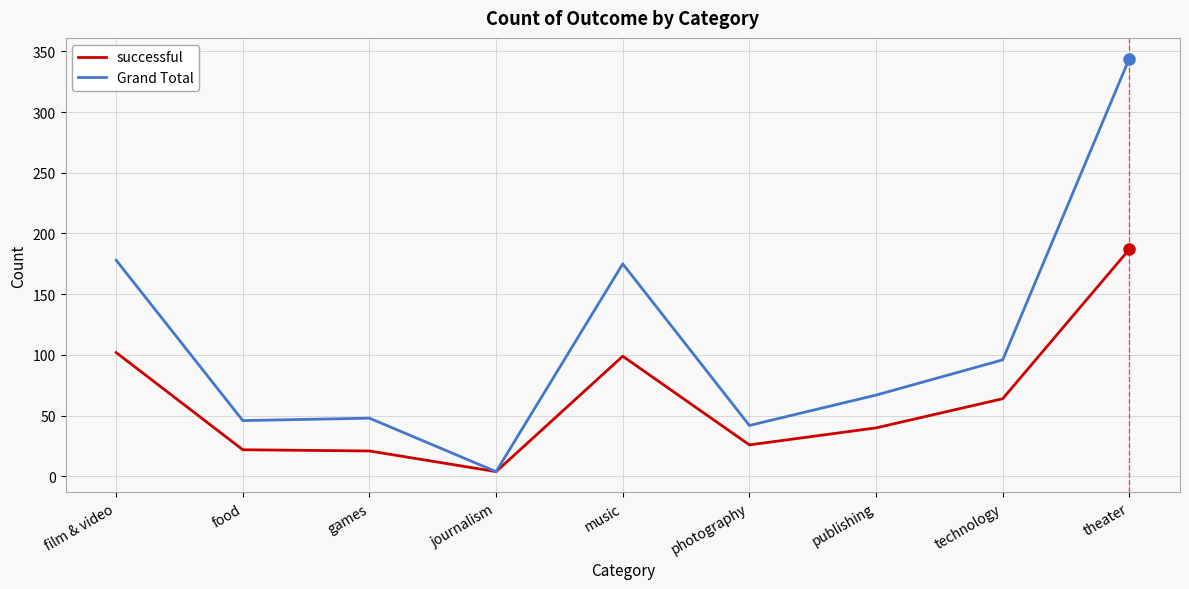

What position from the right is food?

8